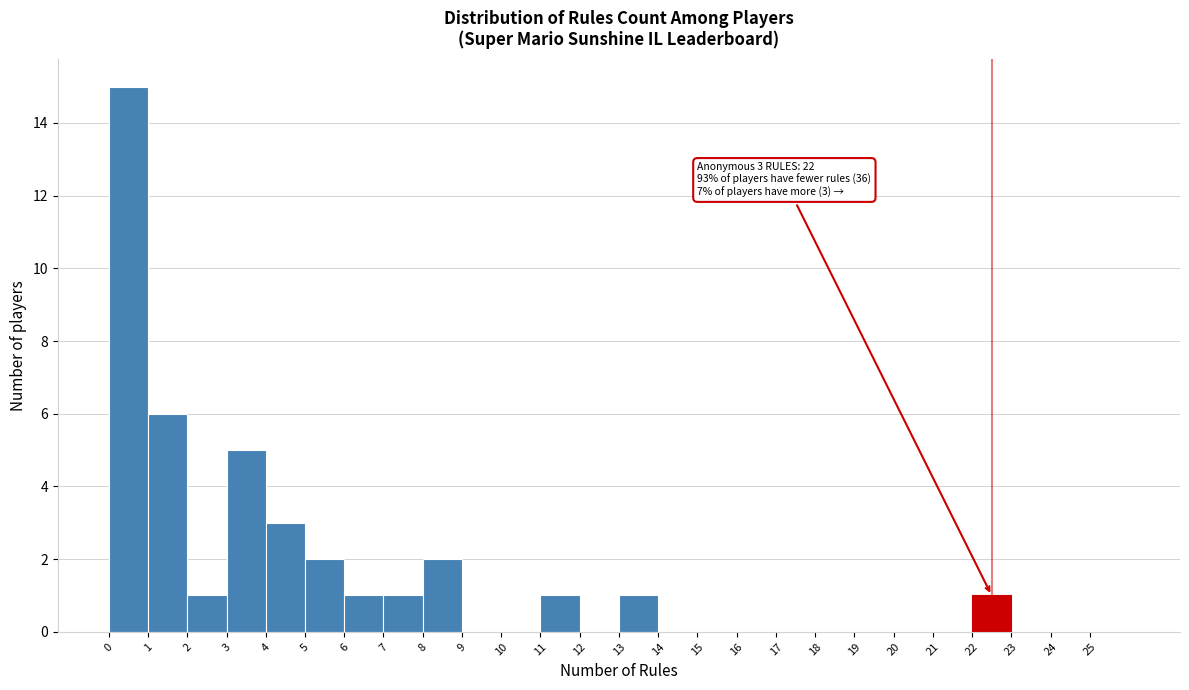

Over which range of the x-axis is the bar tallest?

0 to 1